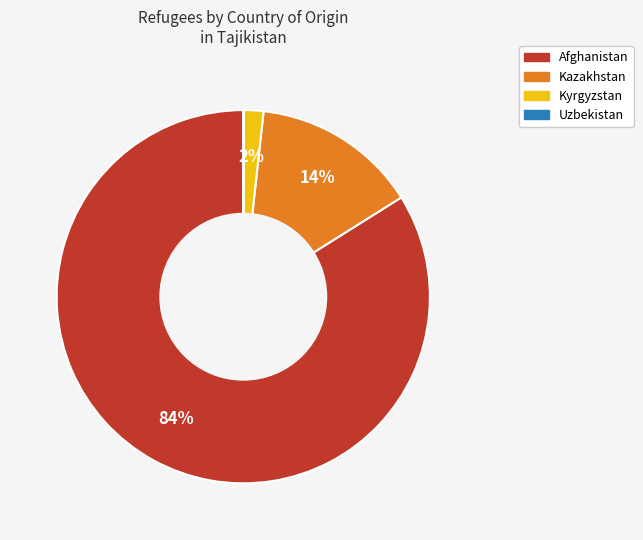

To the nearest percent, what is the average slice percentage?

25%